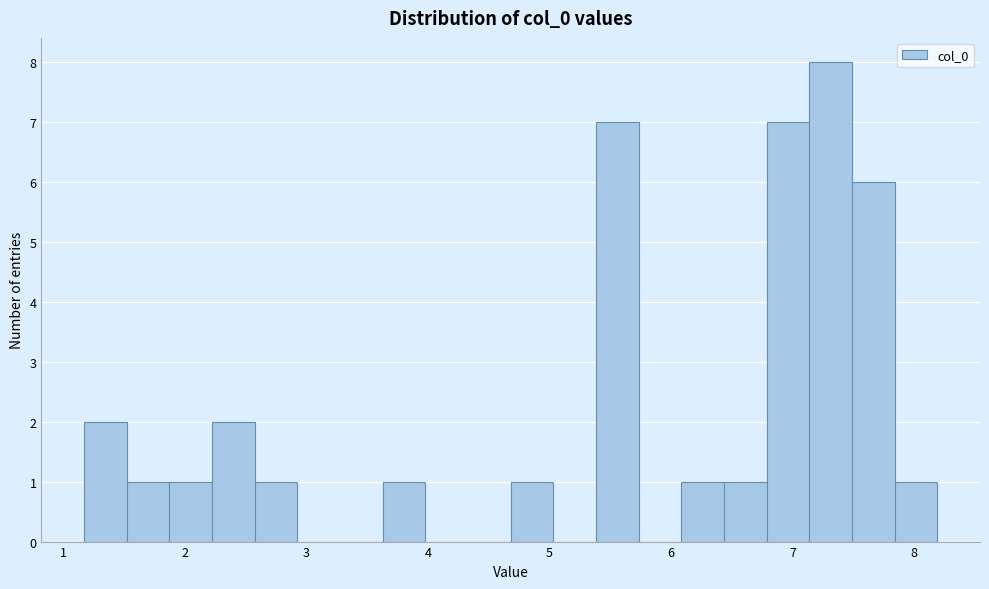

Around what value on the x-axis is the tallest bar? Give the approximate position of its centre, as read against the axis.

7.3